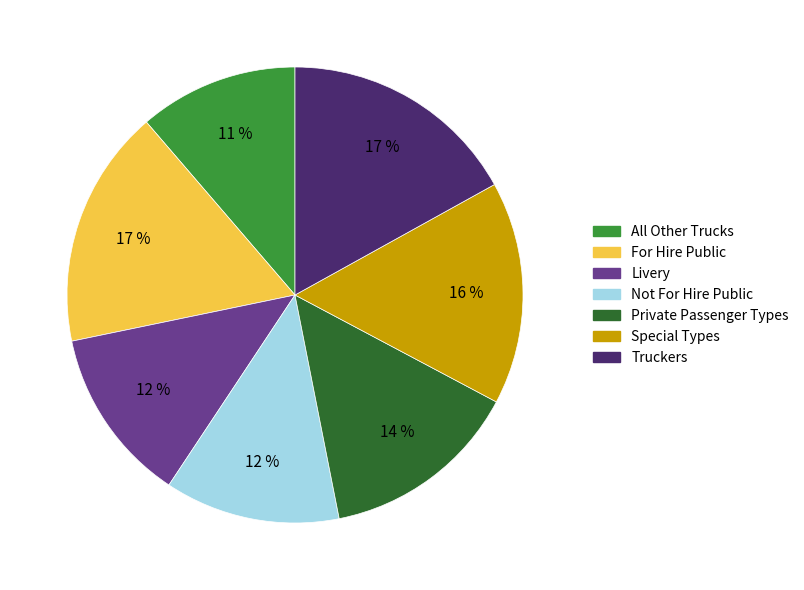

Which category has the smallest portion of the pie?

All Other Trucks